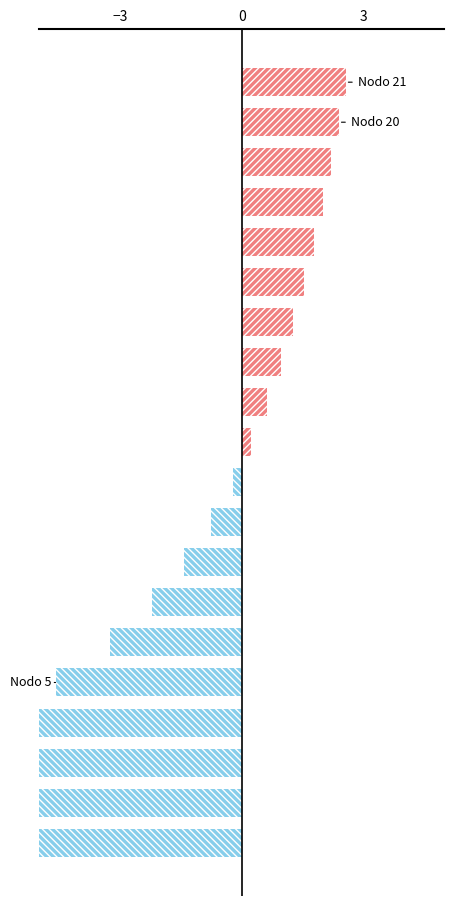

Does the chart contain any negative values?

Yes